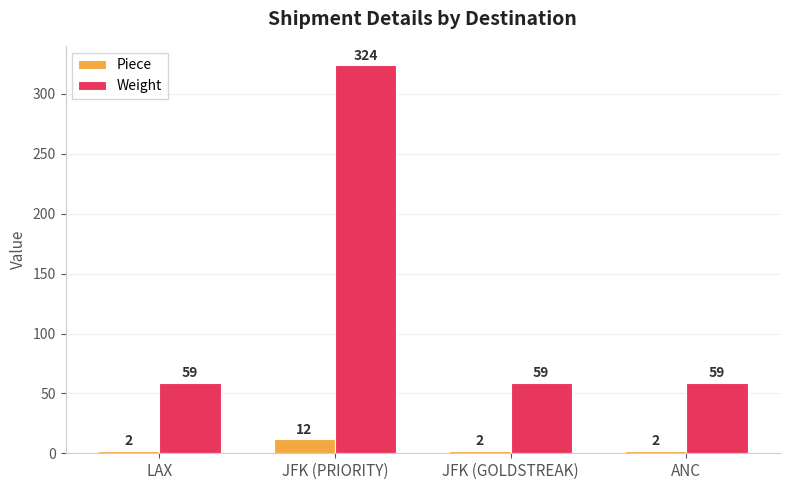

What are all the series names shown in the legend?

Piece, Weight